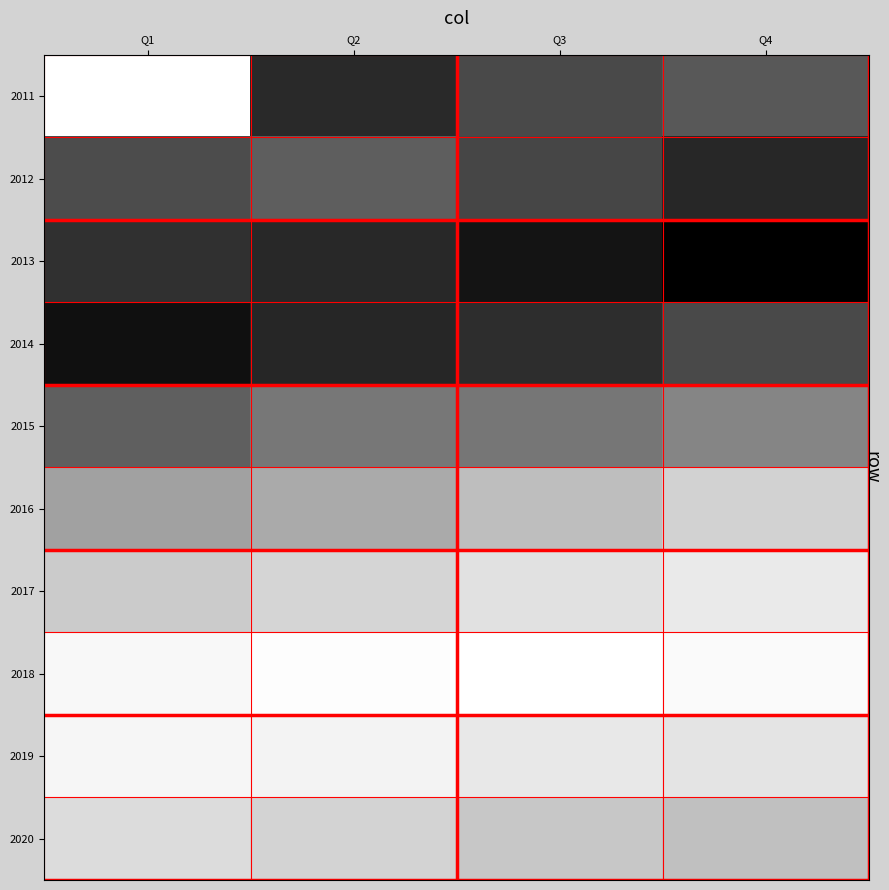

At which category is the sum across all series the highest?

Q2